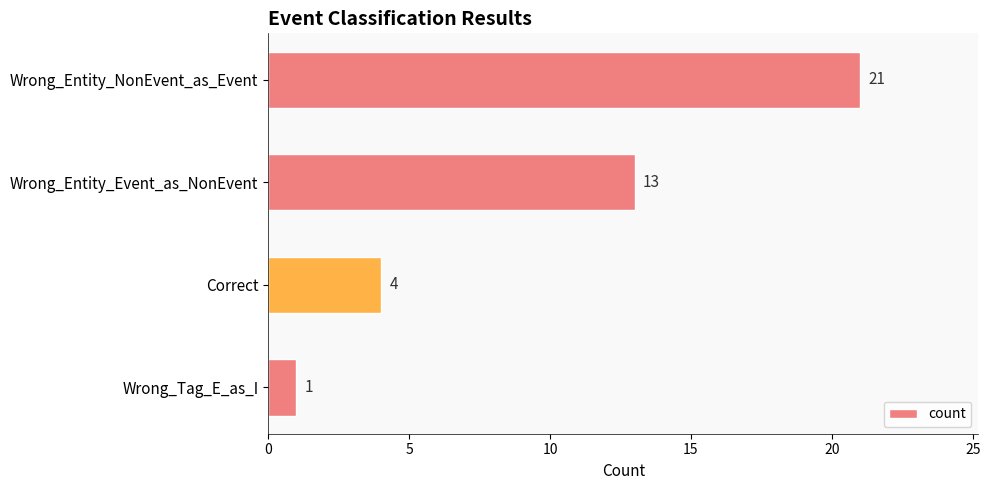

The value at Wrong_Tag_E_as_I is 1. True or false?

True